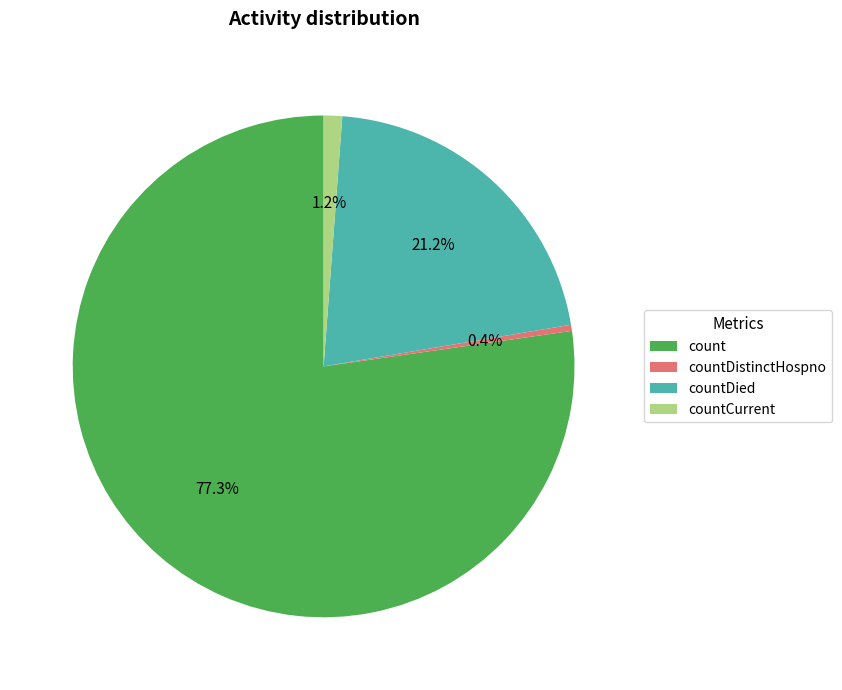

To the nearest percent, what is the average slice percentage?

25%